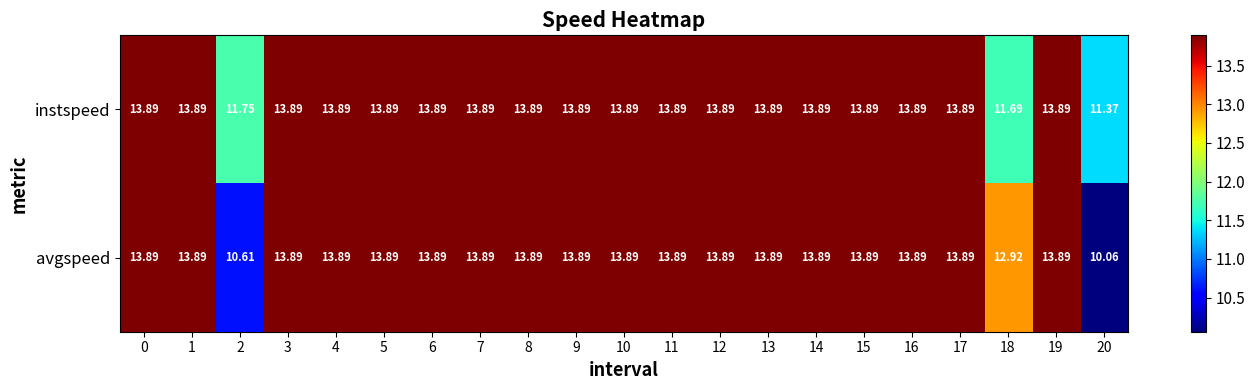

What is the total value across all series at 1?

27.8